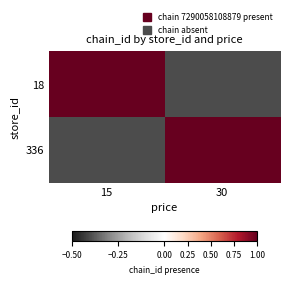

What is the maximum value shown in the chart?

1.0